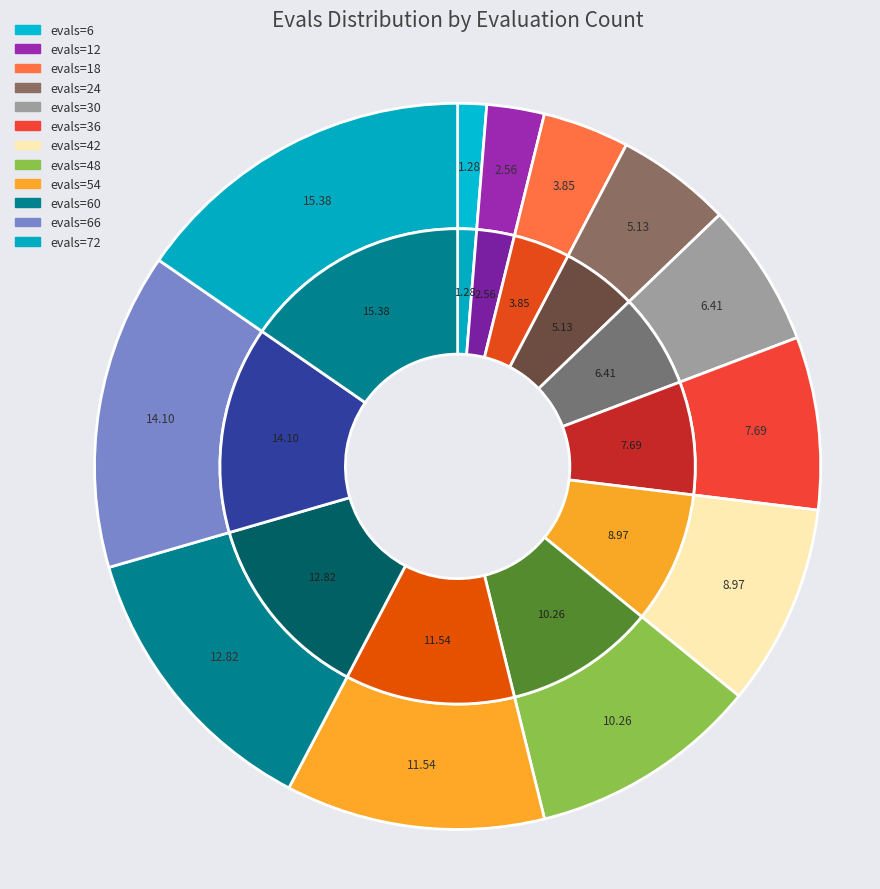

What portion of the pie excludes 72?

84.6%